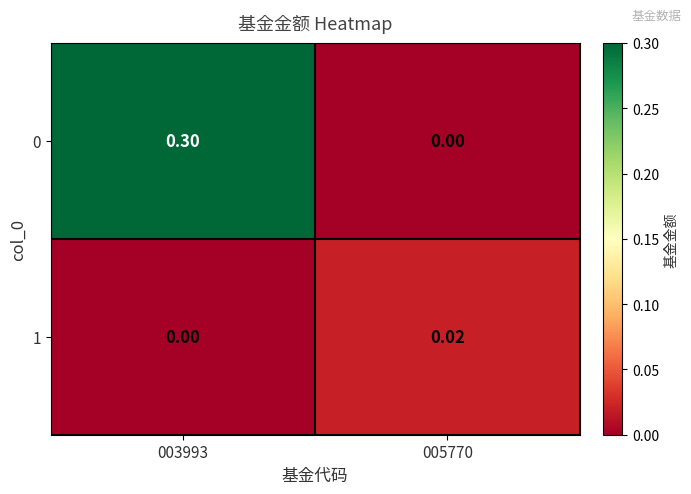

At which category is the sum across all series the highest?

003993